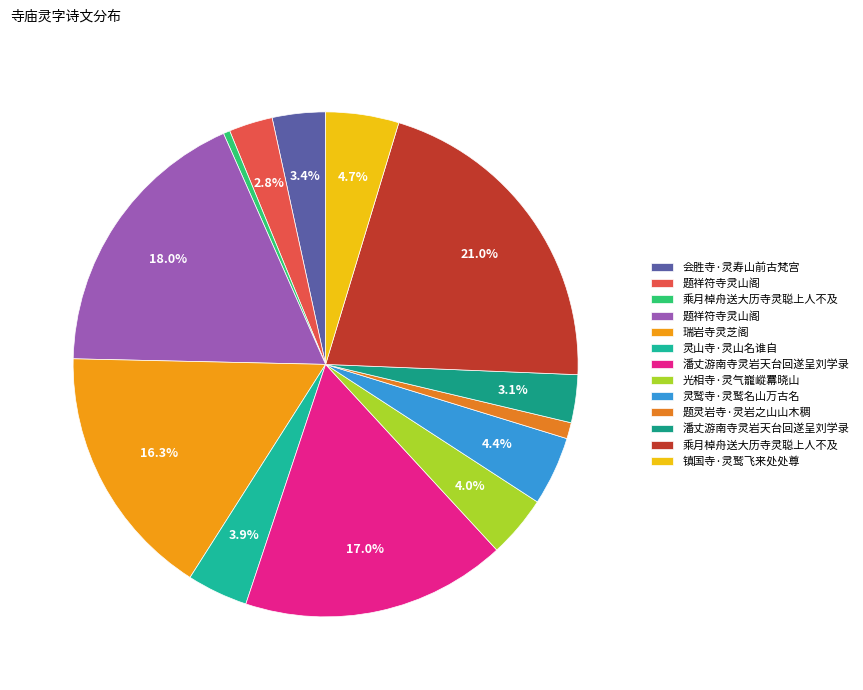

To the nearest percent, what is the difference between the largest and smallest slice percentages?

21%